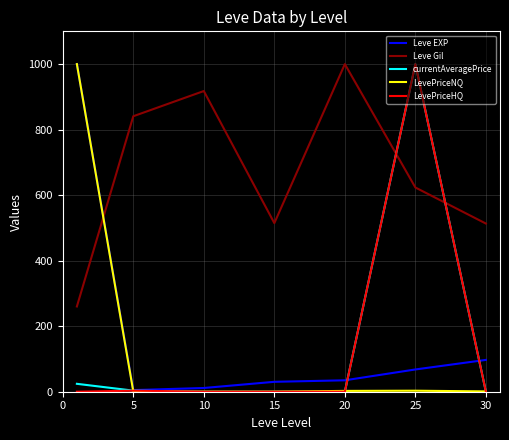

How many intersections are there between Leve Gil and LevePriceHQ?

2